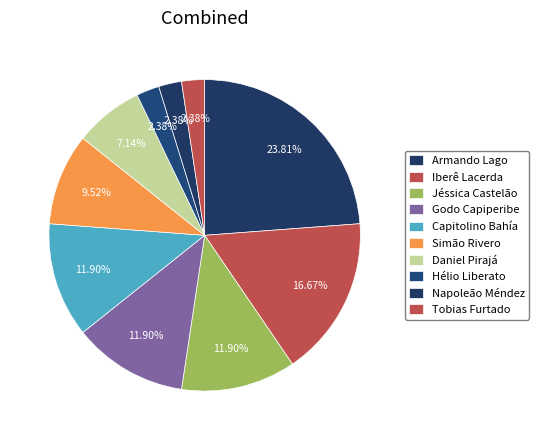

How many segments does this pie chart have?

10